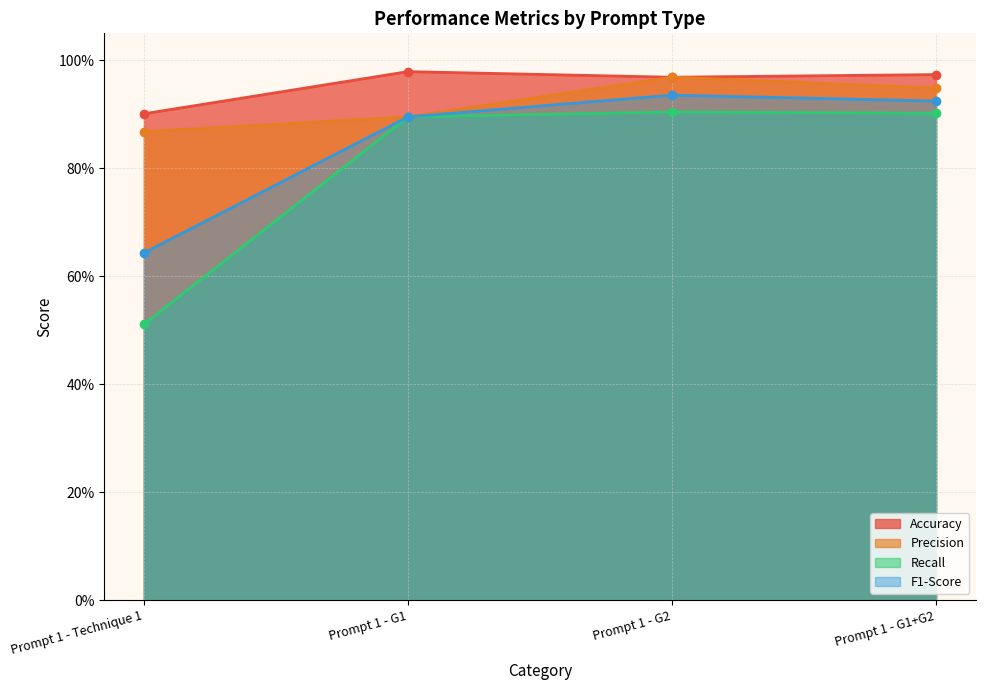

At which category is the sum across all series the highest?

Prompt 1 - G2